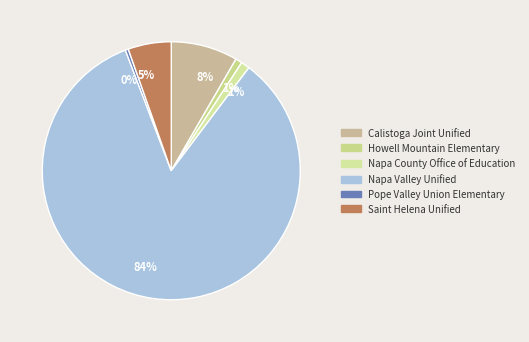

True or false: Pope Valley Union Elementary accounts for 0% of the total.

True